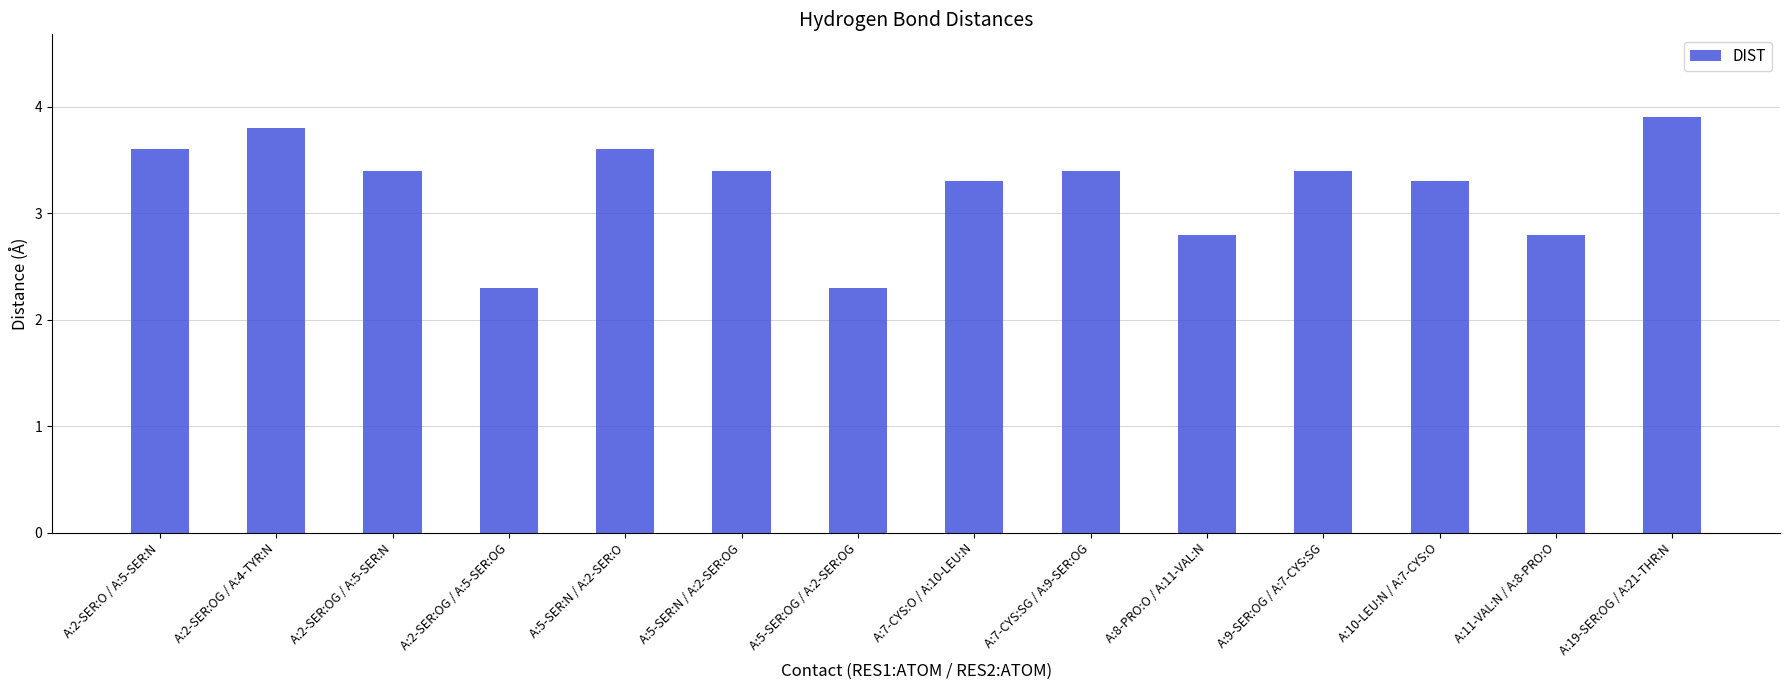

Between A:2-SER:OG / A:4-TYR:N and A:5-SER:N / A:2-SER:OG, which is larger?

A:2-SER:OG / A:4-TYR:N